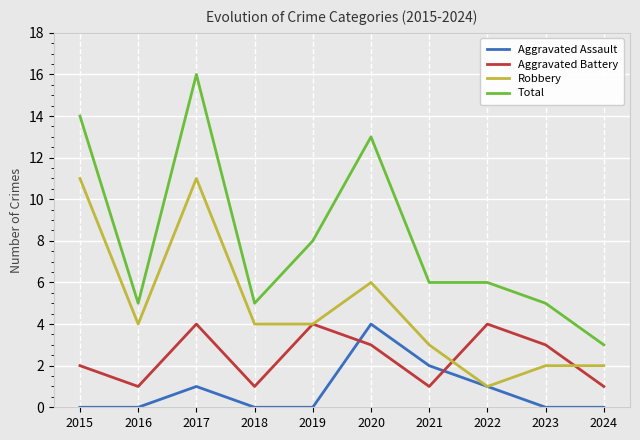

Reading left to right, what are all the values shown in this chart?

Aggravated Assault: 0	0	1	0	0	4	2	1	0	0
Aggravated Battery: 2	1	4	1	4	3	1	4	3	1
Robbery: 11	4	11	4	4	6	3	1	2	2
Total: 14	5	16	5	8	13	6	6	5	3